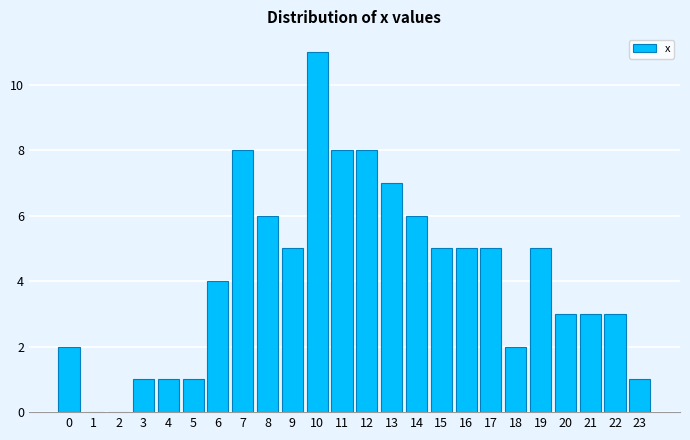

Reading left to right, transcribe all the data shown in this chart.

0=2	1=0	2=0	3=1	4=1	5=1	6=4	7=8	8=6	9=5	10=11	11=8	12=8	13=7	14=6	15=5	16=5	17=5	18=2	19=5	20=3	21=3	22=3	23=1